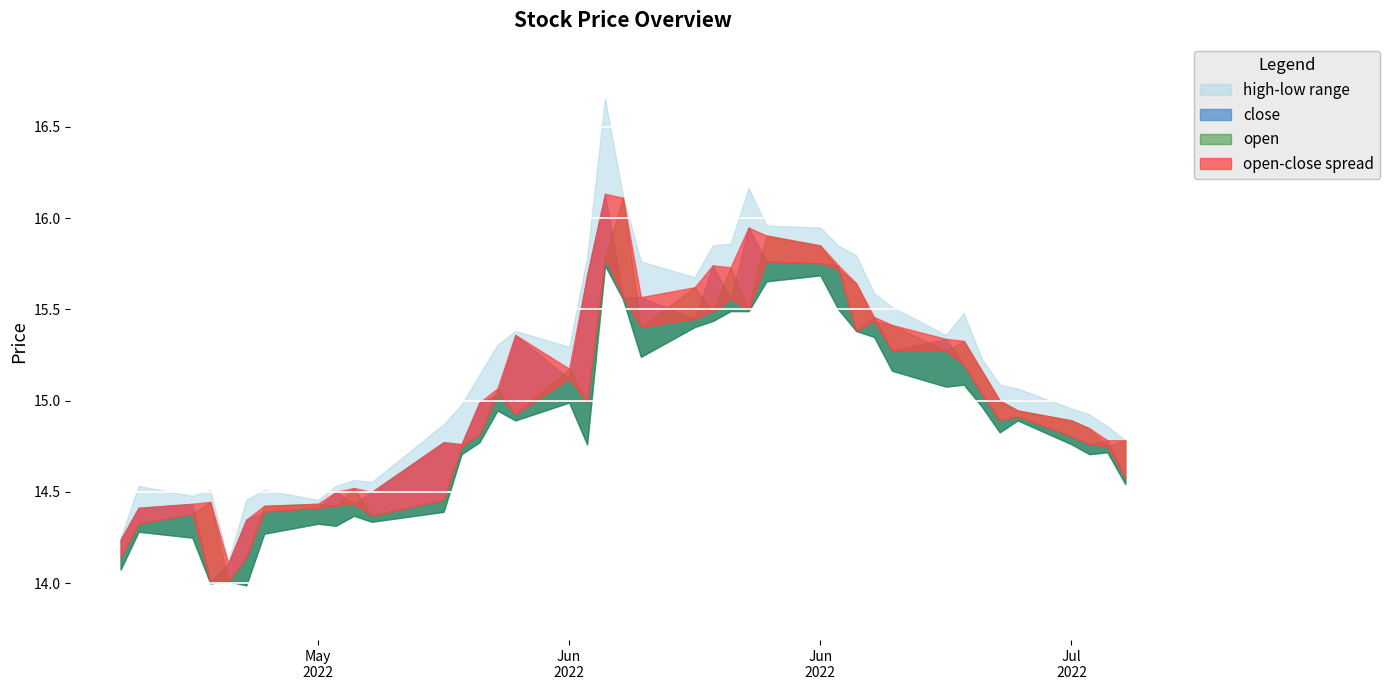

The open series shows 26.8 at 2022-06-22. True or false?

False